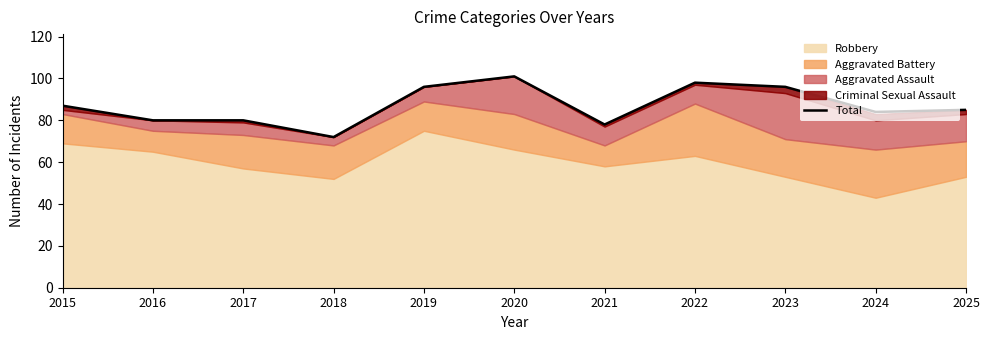

Where is the first local maximum?

2020